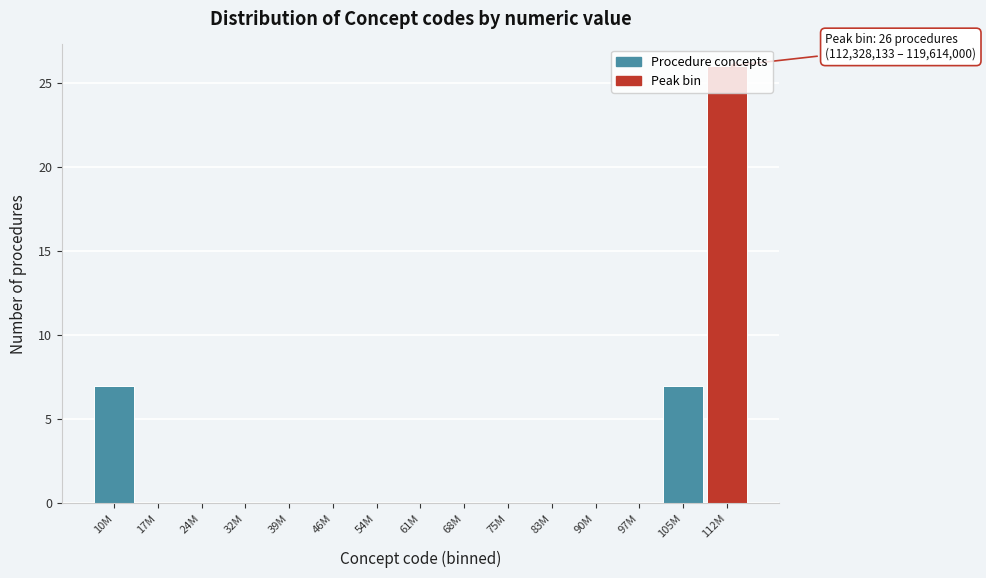

Which has a higher value, 61M or 10M?

10M